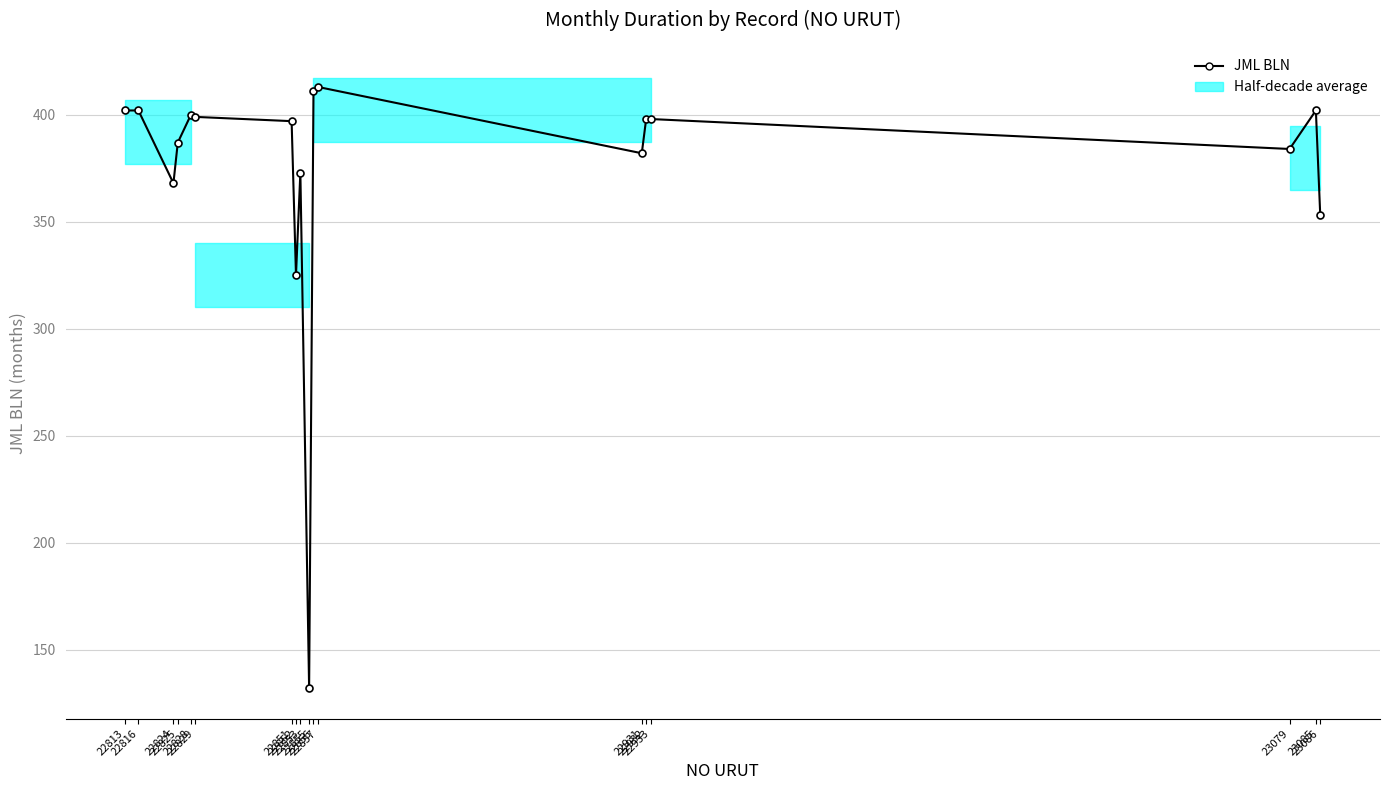

Reading left to right, list all the values displayed in this chart.

402	402	368	387	400	399	397	325	373	132	411	413	382	398	398	384	402	353